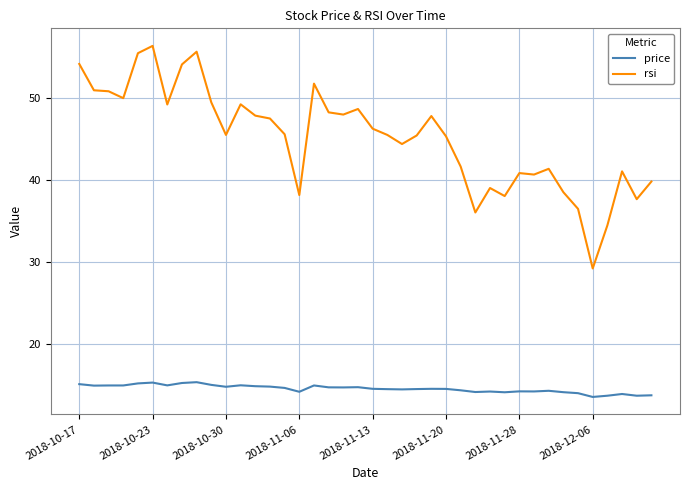

Rank the series by their maximum value, from highest to lowest.

rsi, price